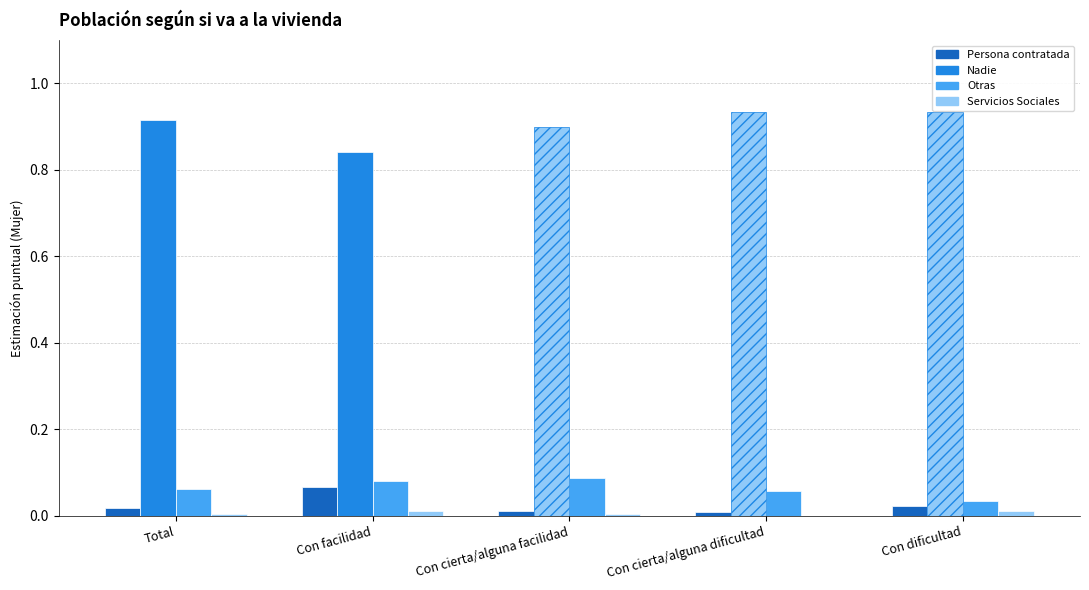

Where is Nadie nearest to the value 0?

Con facilidad